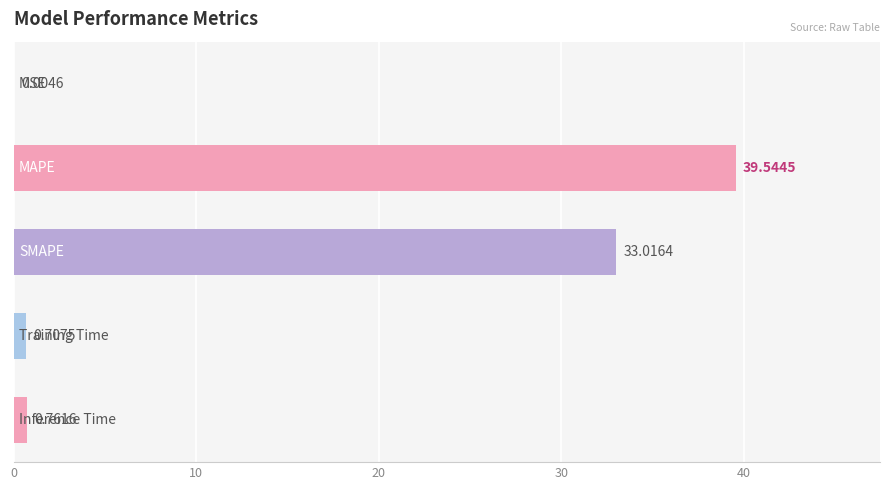

What is the sum of all values?

74.0